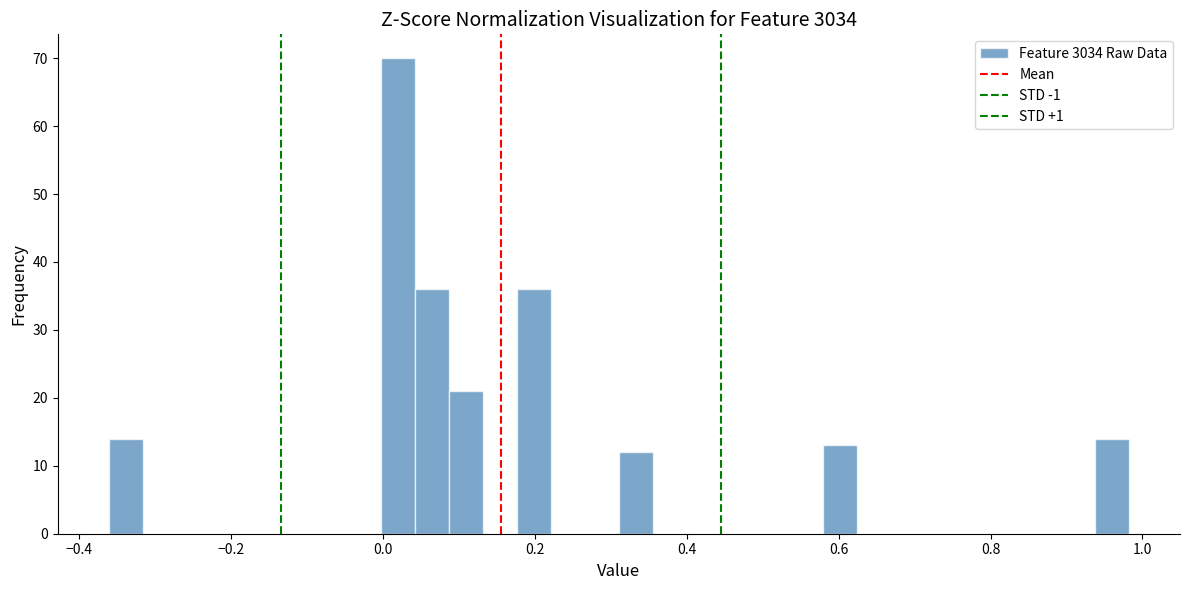

Read against the x-axis, roughly where is the centre of the tallest bar?

0.02